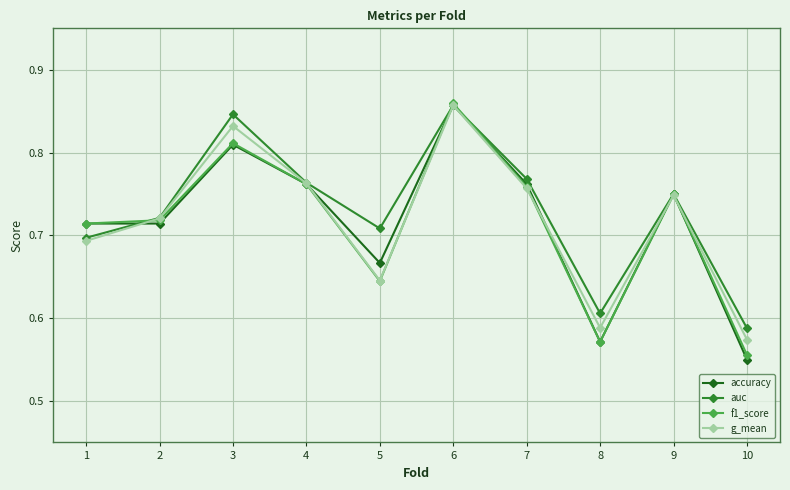

How many f1_score values are between 0 and 1?

10